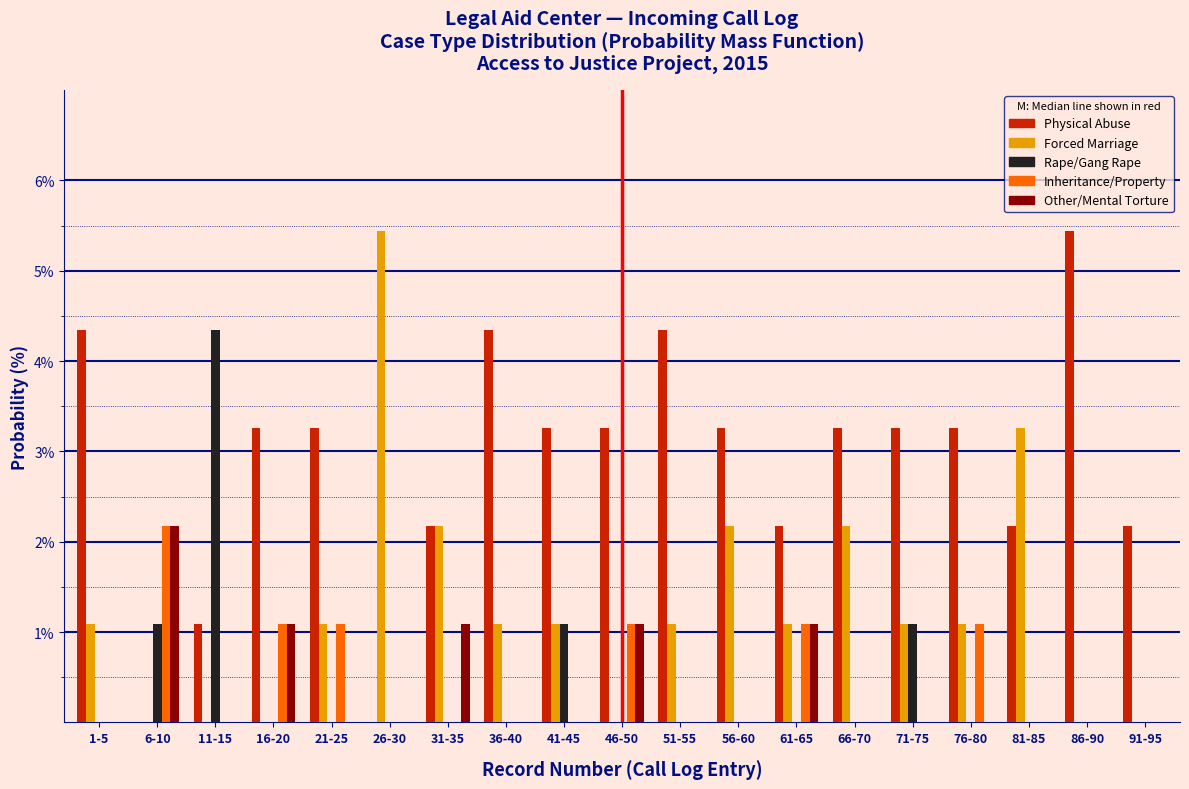

The Rape/Gang Rape series shows 6.6 at 11-15. True or false?

False